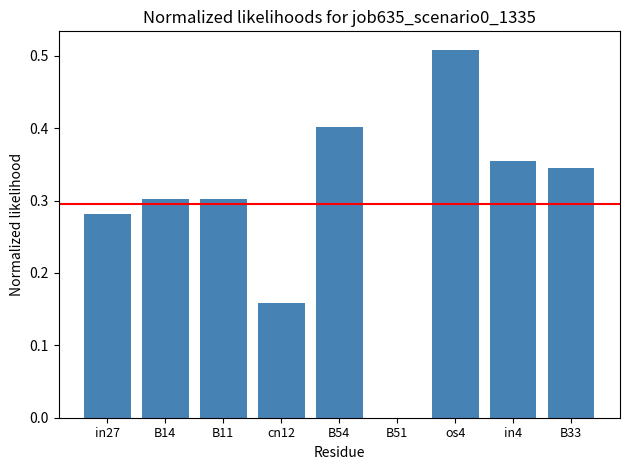

Between in27 and os4, which is larger?

os4